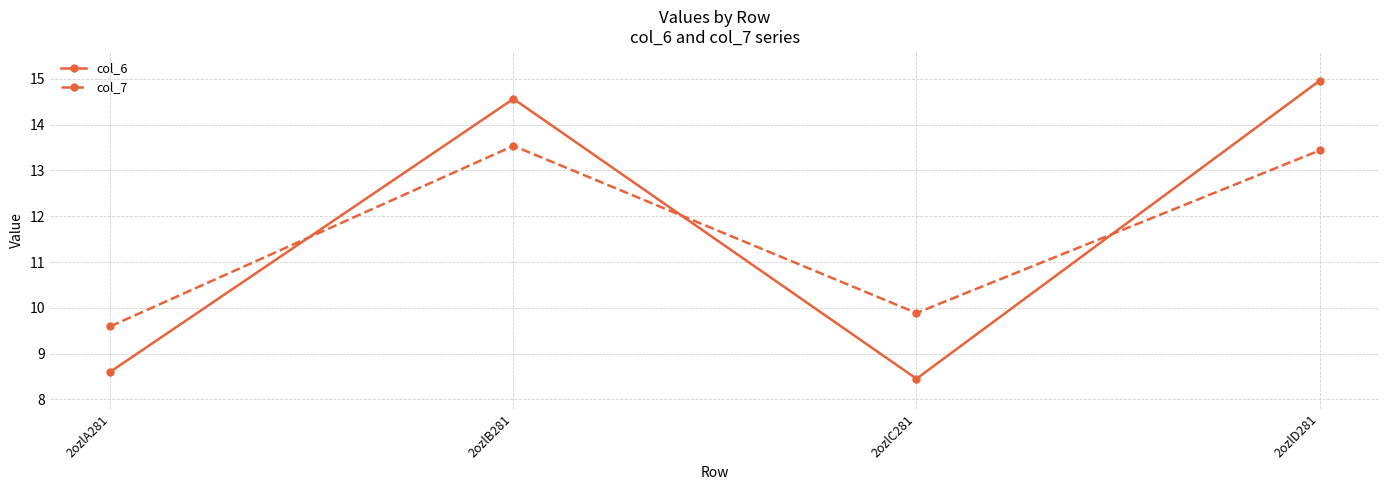

What is the difference between the maximum and minimum values in the col_6 series?

6.5